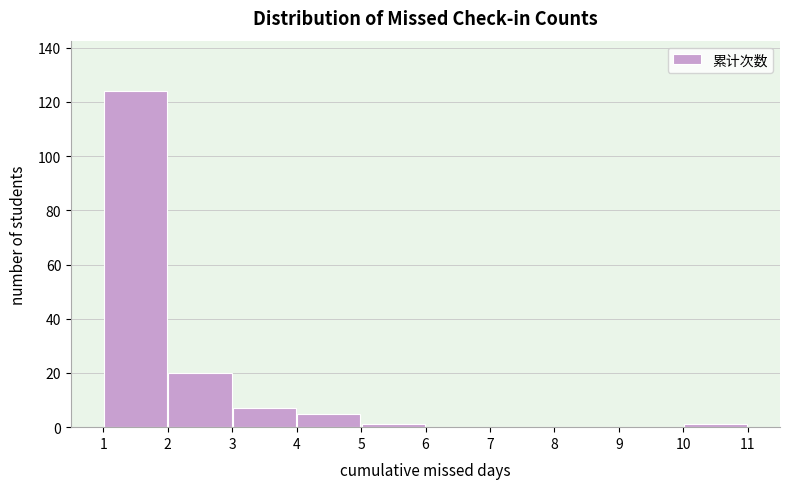

Reading left to right, transcribe this chart: for each bar, give the range it covers on the x-axis and its height. The values are not printed on the chart, so give them approximately, as read against the axis.

1 to 2: 124
2 to 3: 20
3 to 4: 8
4 to 5: 6
5 to 6: under 2
6 to 7: 0
7 to 8: 0
8 to 9: 0
9 to 10: 0
10 to 11: under 2